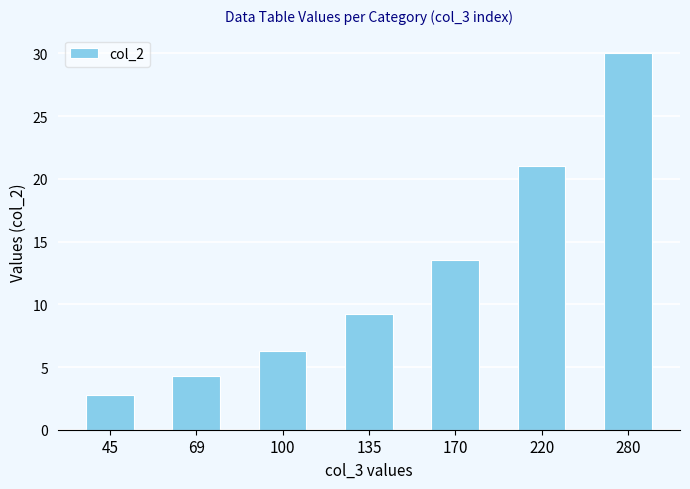

How many values are below 9?

3